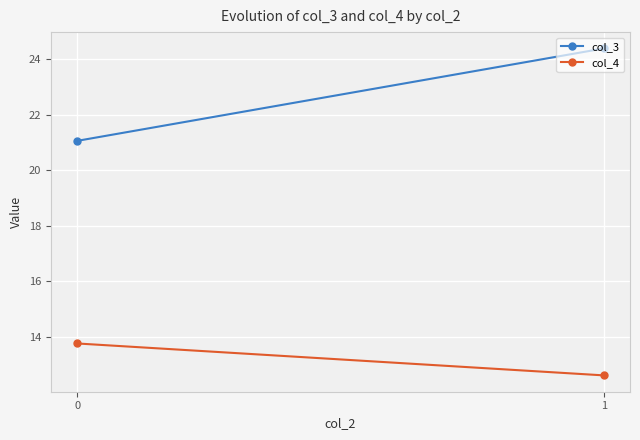

Reading left to right, transcribe all the data shown in this chart.

col_3: 21.1	24.4
col_4: 13.8	12.6